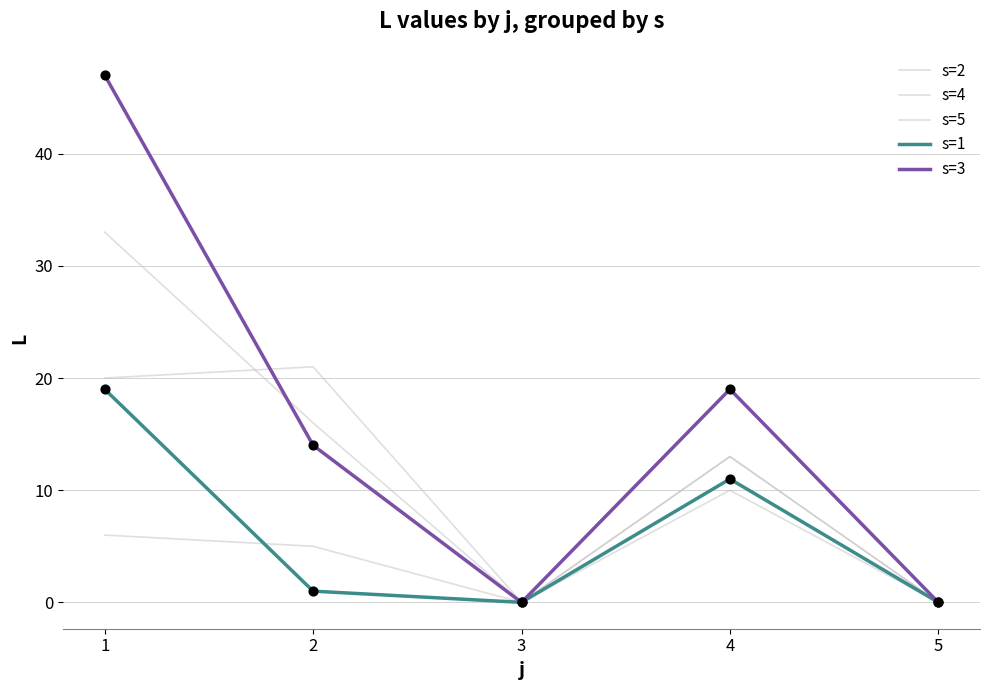

At which category is the sum across all series the highest?

1